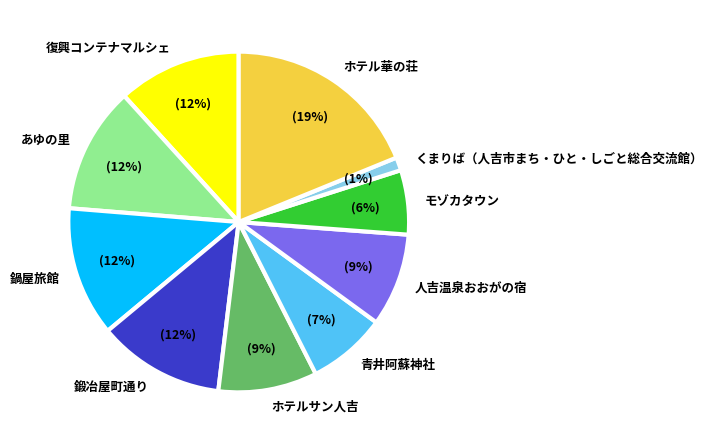

What is the largest slice in the pie chart?

ホテル華の荘